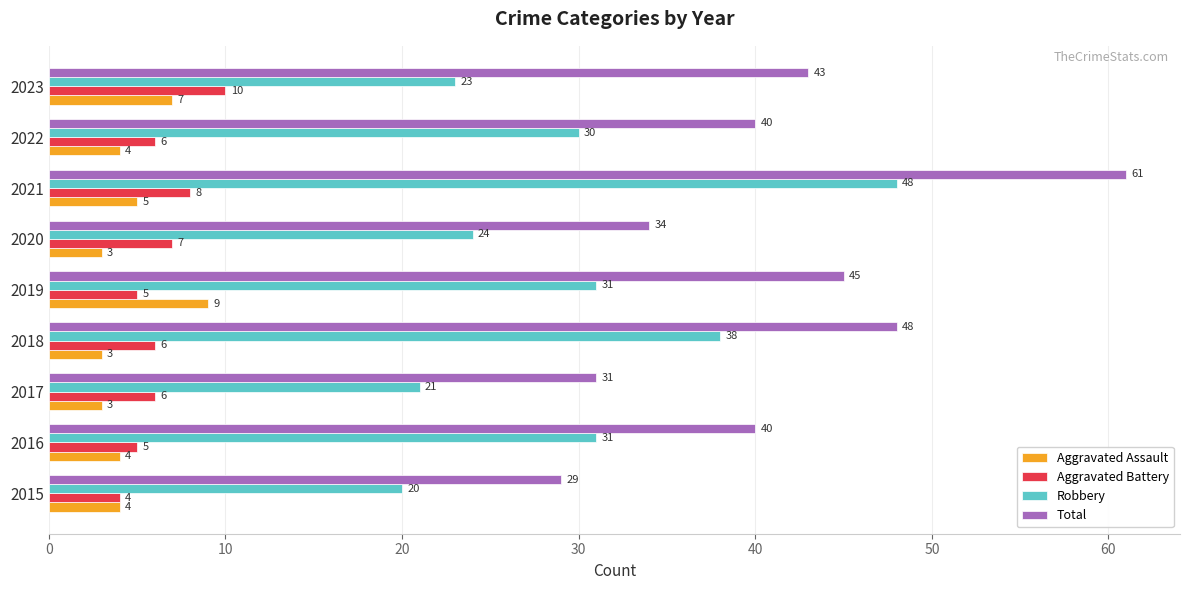

Which series has the largest range (max minus min)?

Total